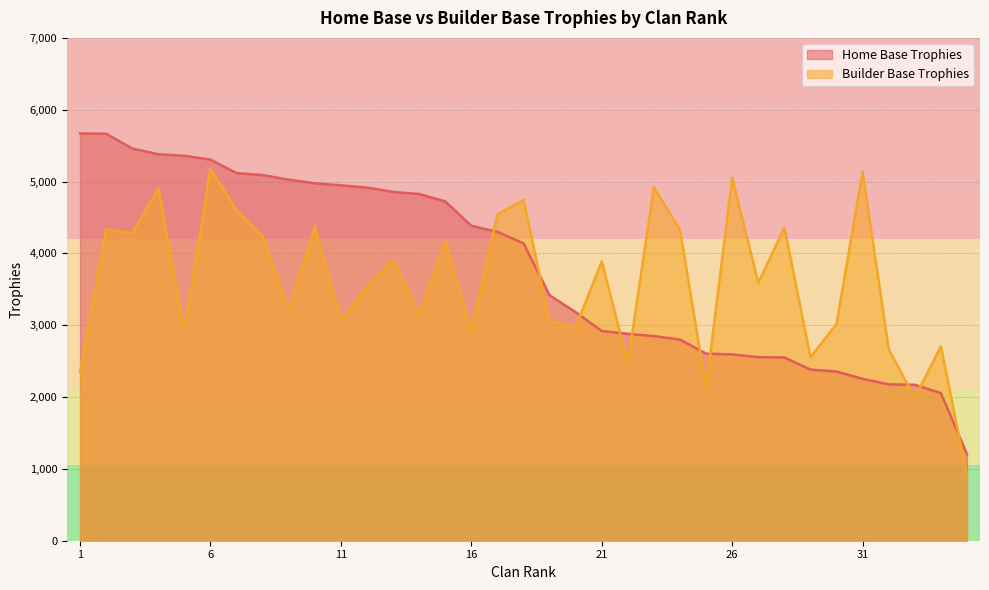

Is the value of Builder Base Trophies at 23 greater than the value of Home Base Trophies at 22?

Yes